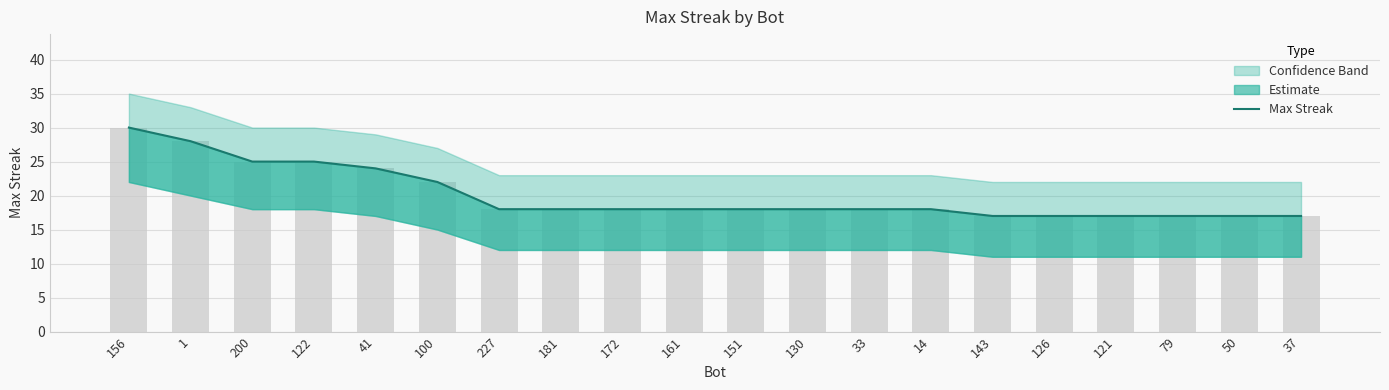

What is the value of the 10th bar from the left?

18